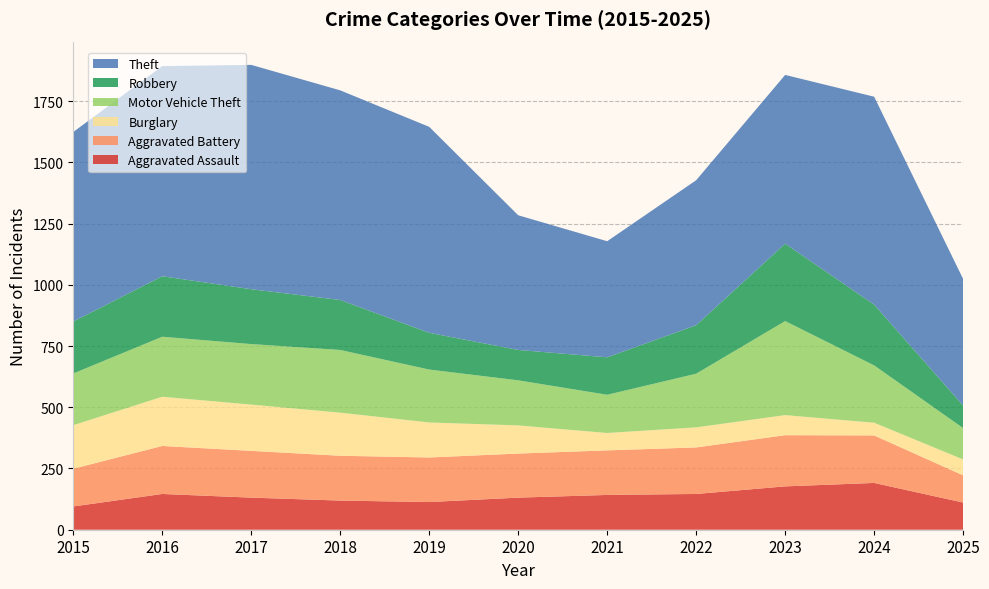

Reading right to left, extract all data points from this chart.

Aggravated Assault: 111	191	177	146	142	131	113	119	131	146	95
Aggravated Battery: 111	194	209	190	182	180	182	183	191	196	154
Burglary: 65	52	82	82	71	115	143	176	189	201	178
Motor Vehicle Theft: 128	234	384	219	156	184	216	256	247	245	211
Robbery: 92	248	316	198	153	124	150	204	224	247	212
Theft: 517	849	689	592	474	550	841	856	916	858	774